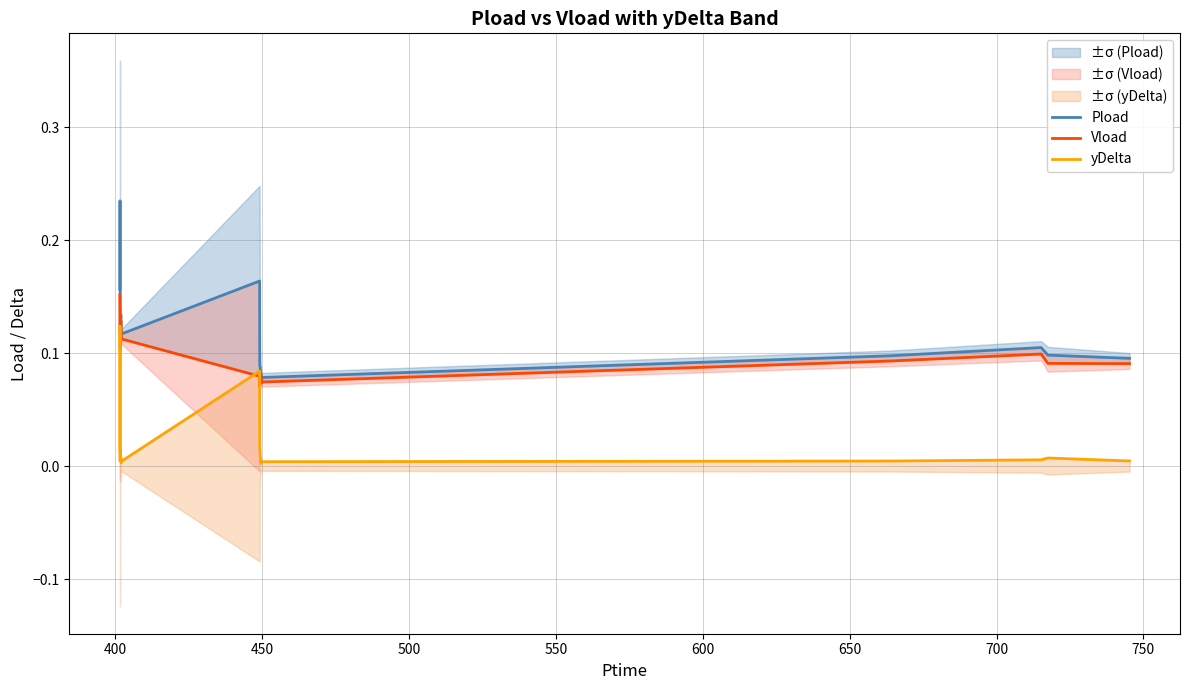

After their last crossing, which series has the higher values: yDelta or Vload?

Vload